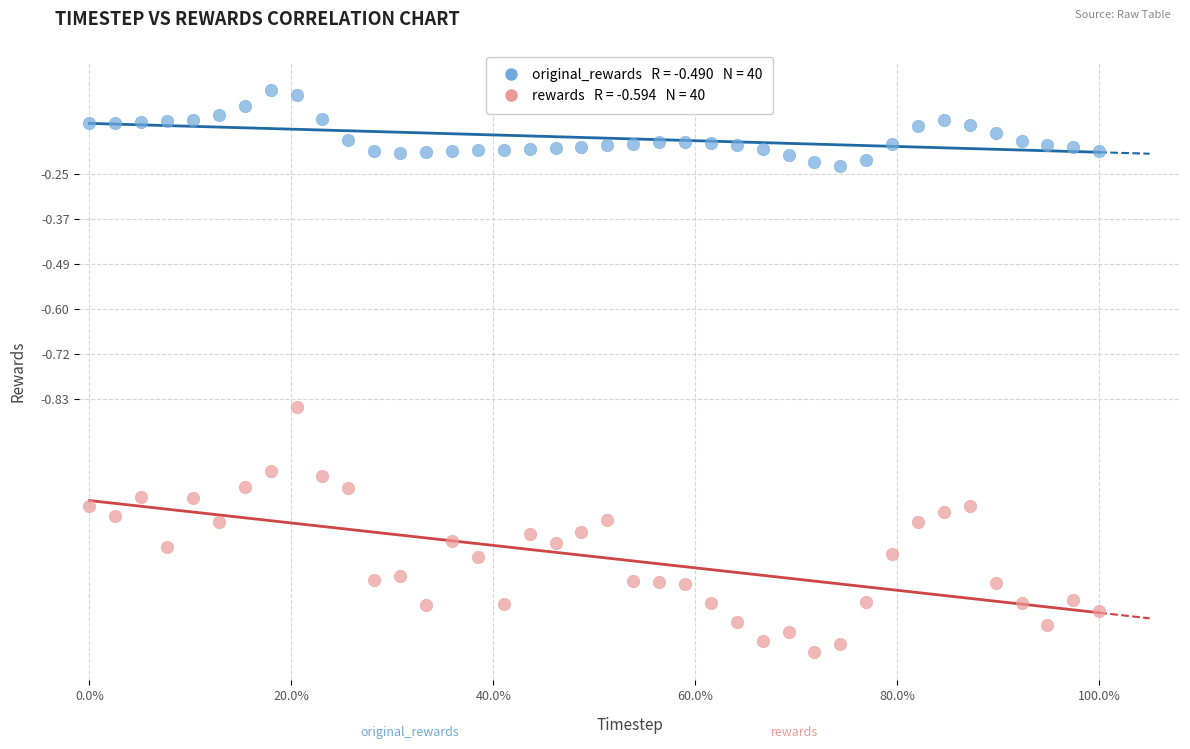

Across all data points, what is the range of X values (max minus min)?

1.0